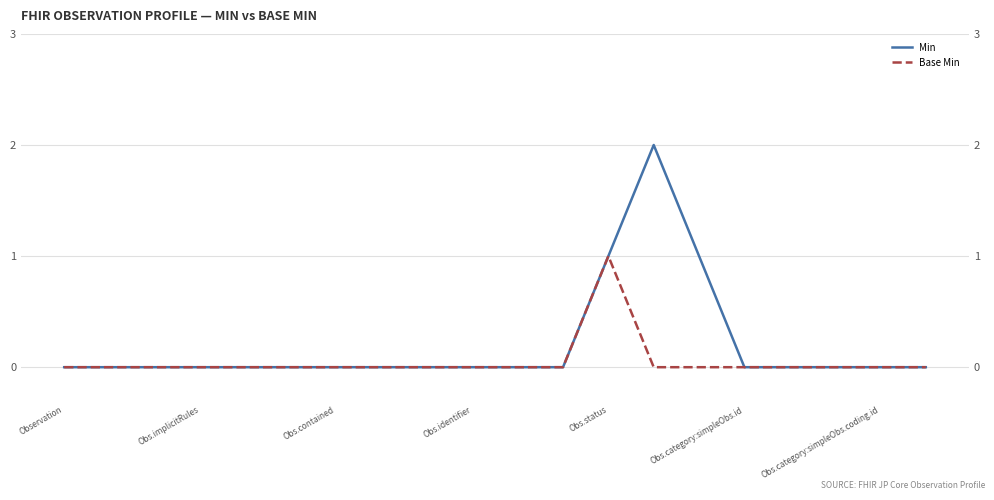

At how many categories does at least one series exceed 1?

1